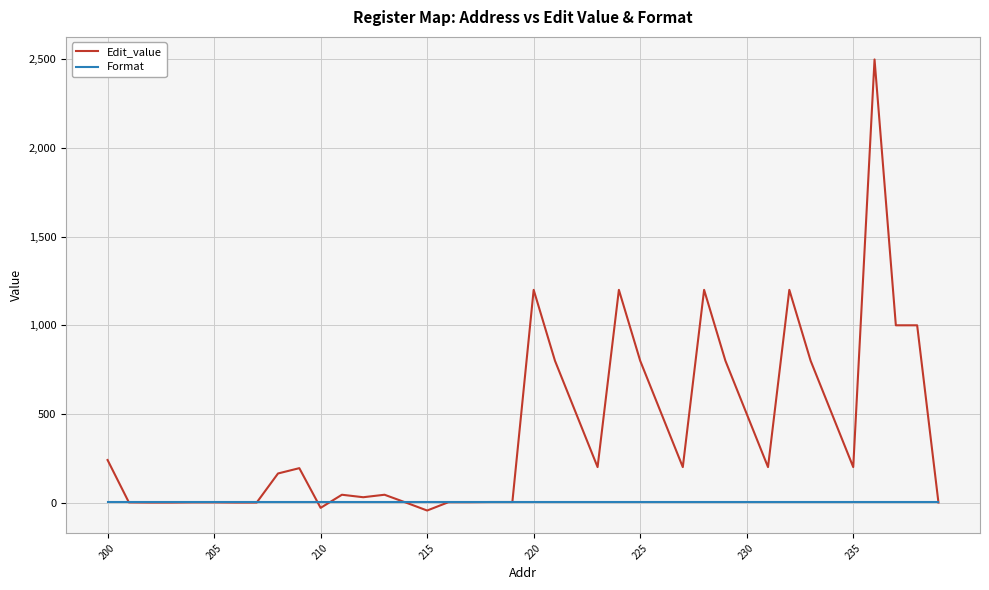

What is the maximum value shown in the chart?

2500